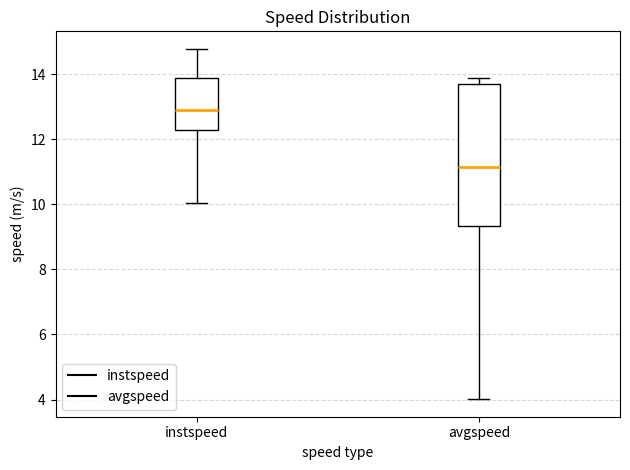

Reading left to right, transcribe this box plot: for each box, give where its median line is, the range the box spans, and where its two whiskers end, as read against the y-axis. The values are not printed on the chart, so give them approximately, as read against the axis.

instspeed: median 12.8, box 12.2 to 13.8, whiskers 10.0 to 14.8
avgspeed: median 11.2, box 9.4 to 13.8, whiskers 4.0 to 13.8 (just above the box's upper edge)